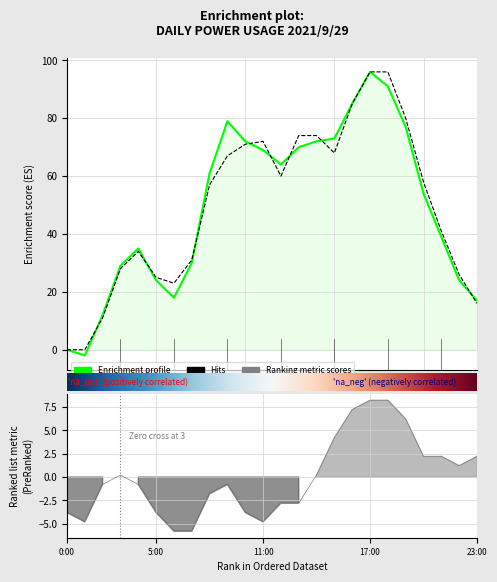

What is the total value across all series at 14:00?

146.2